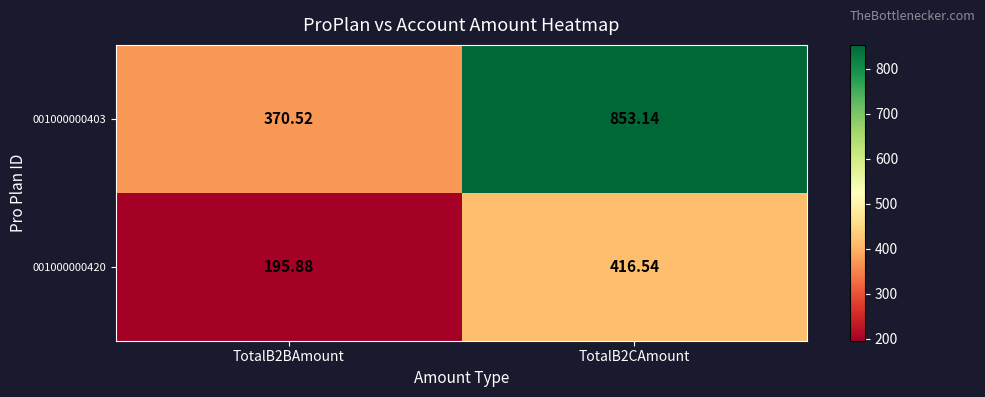

Is the value of 001000000420 at TotalB2CAmount greater than the value of 001000000403 at TotalB2CAmount?

No